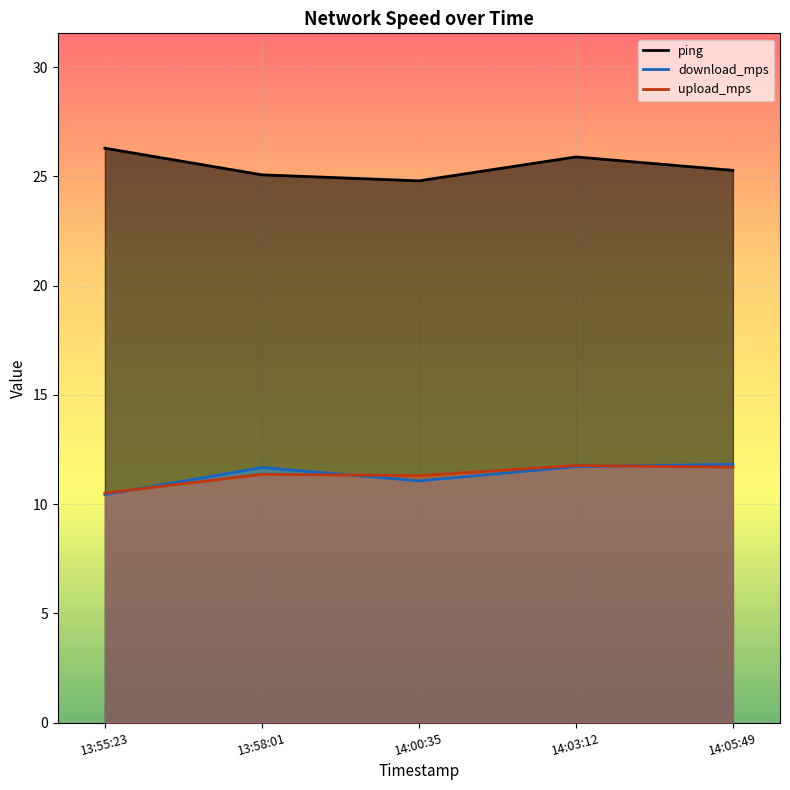

At which label is upload_mps closest to 11?

14:00:35